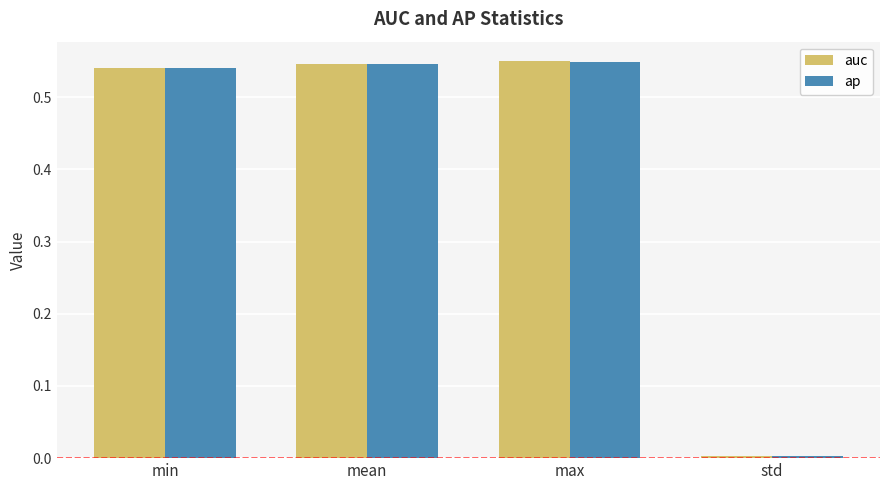

What is the label of the 4th bar from the right?

min